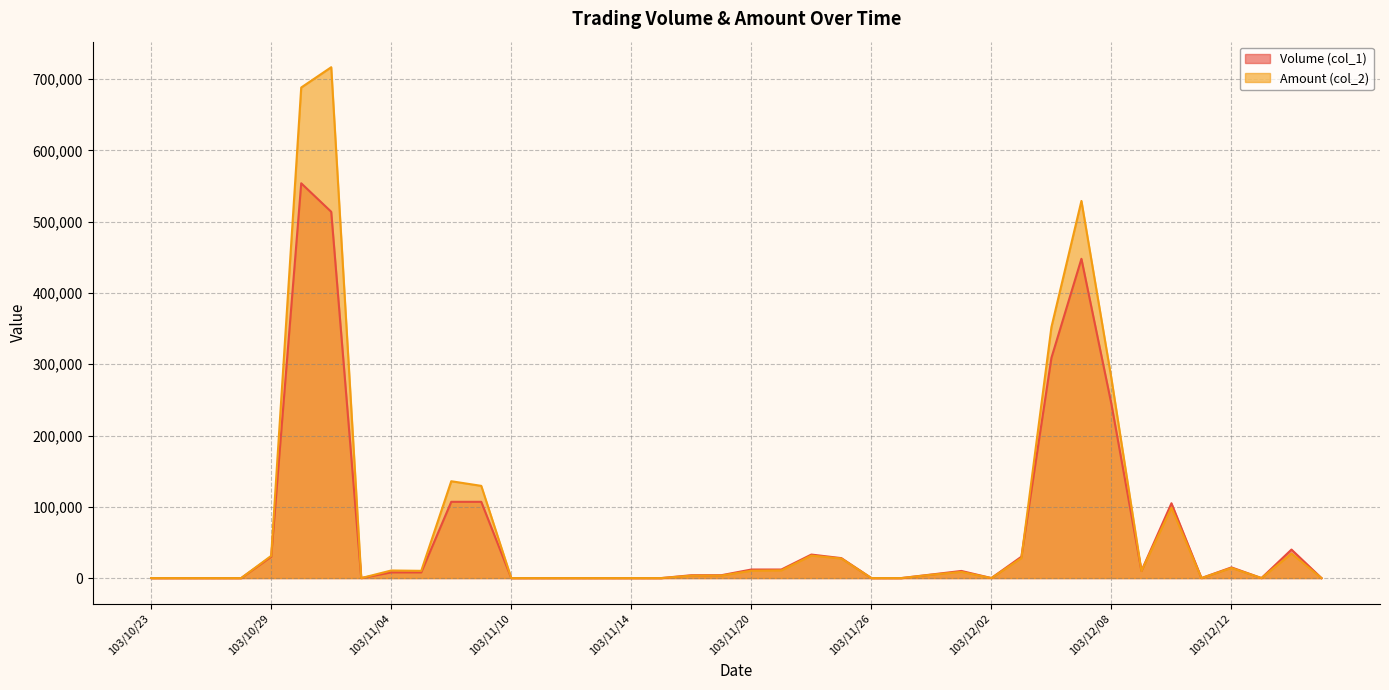

True or false: Volume (col_1) has a value of 0 at 103/10/24.

True